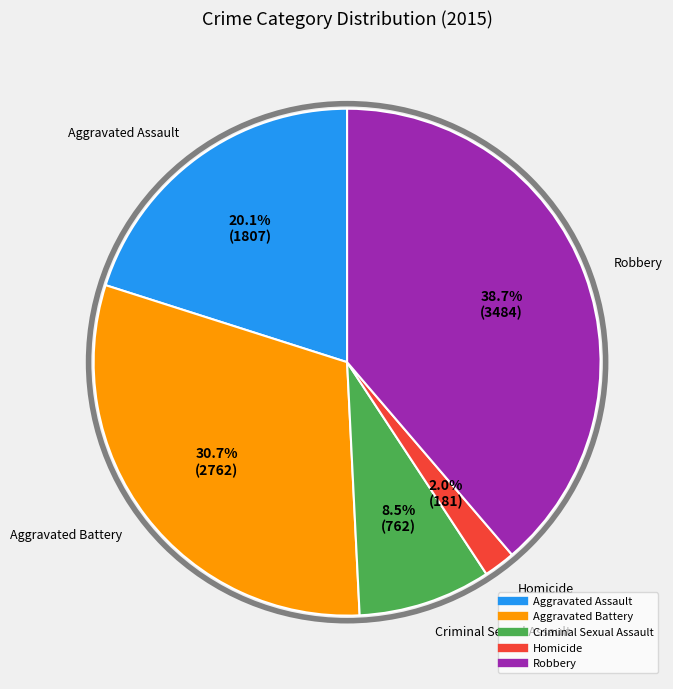

Approximately how many times larger is the value at Aggravated Assault compared to Aggravated Battery?

0.7